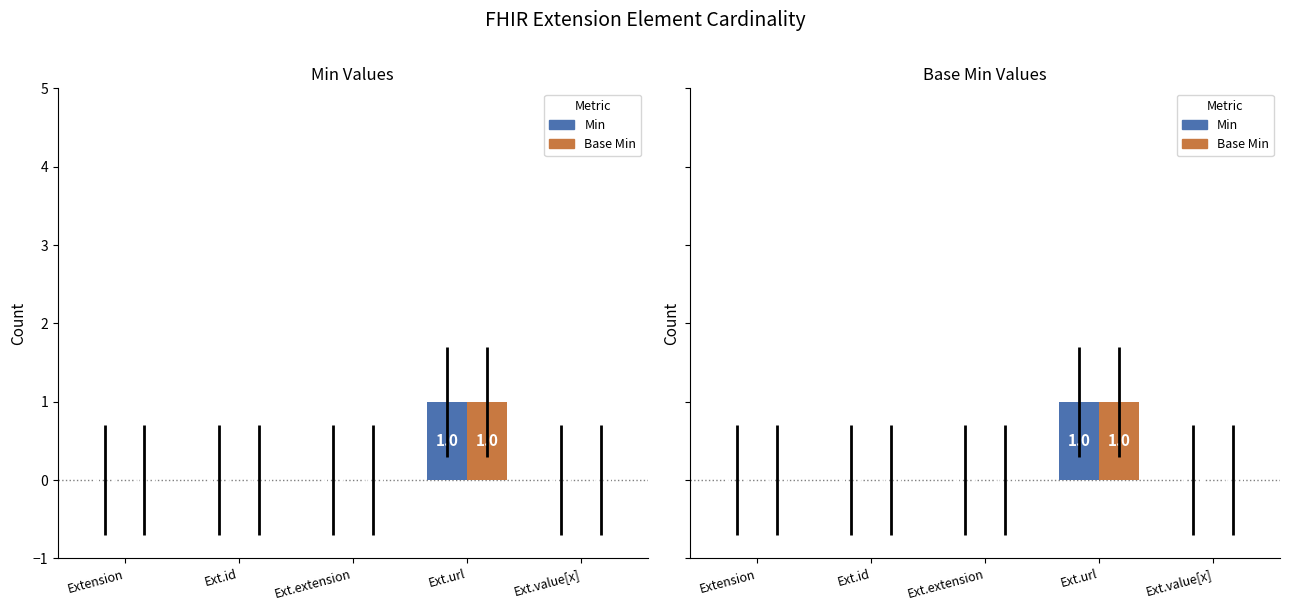

What is the label of the 5th bar from the left?

Ext.value[x]